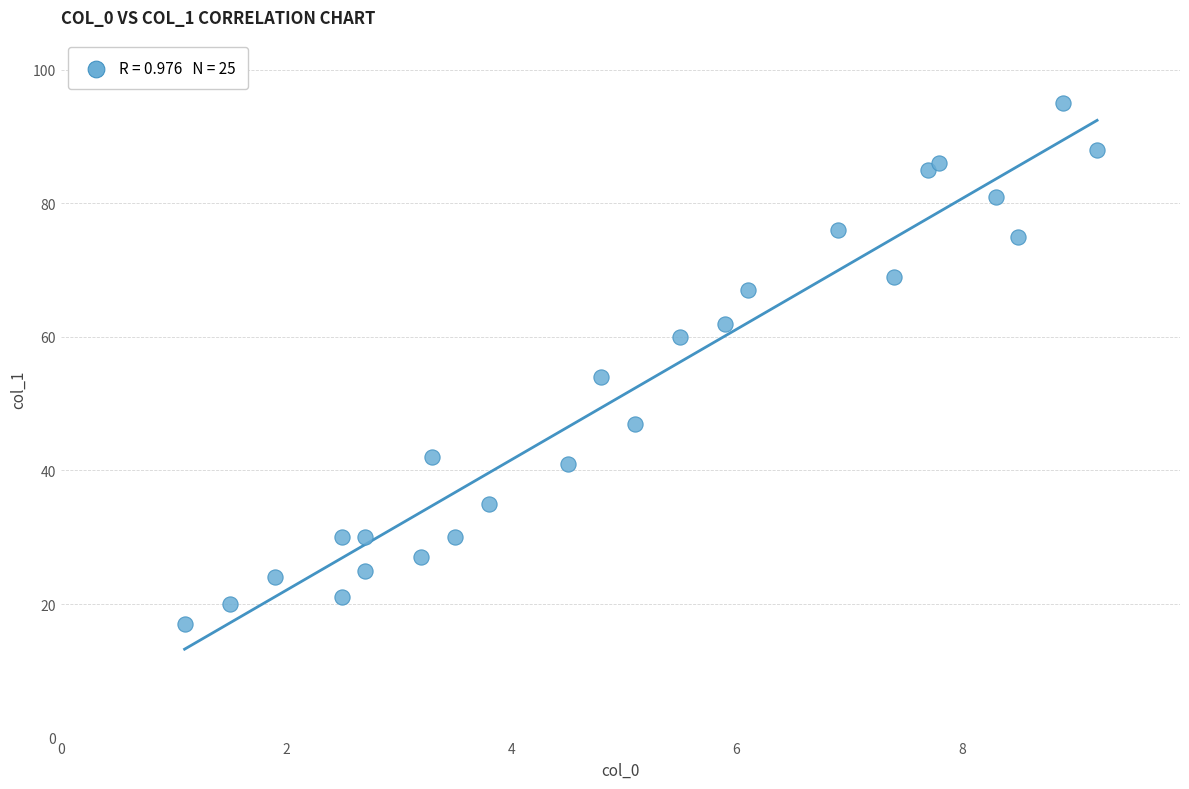

What is the range of Y values (max minus min)?

78